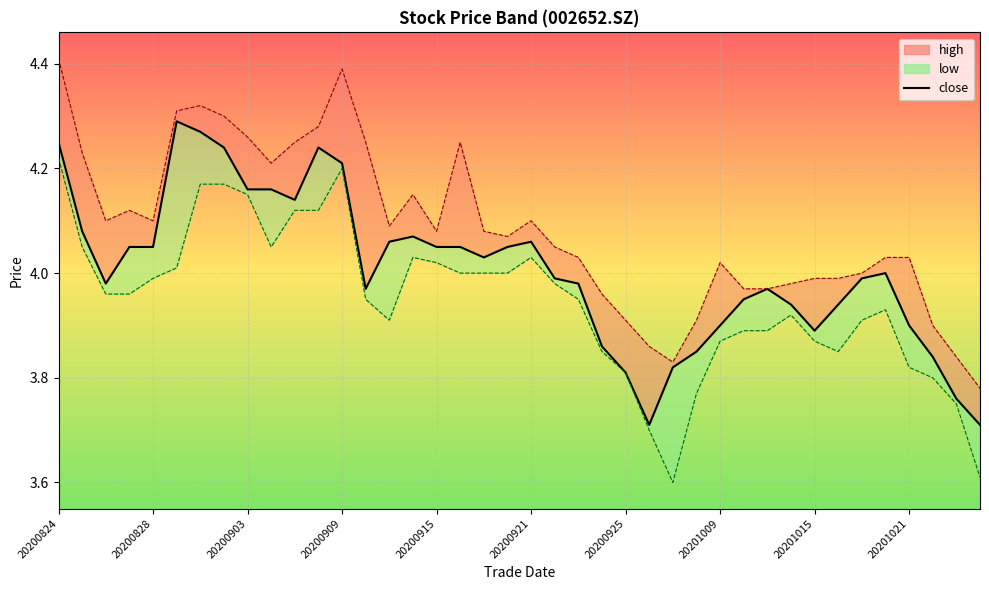

True or false: there are more than 2 points higher than both neighbors.

True